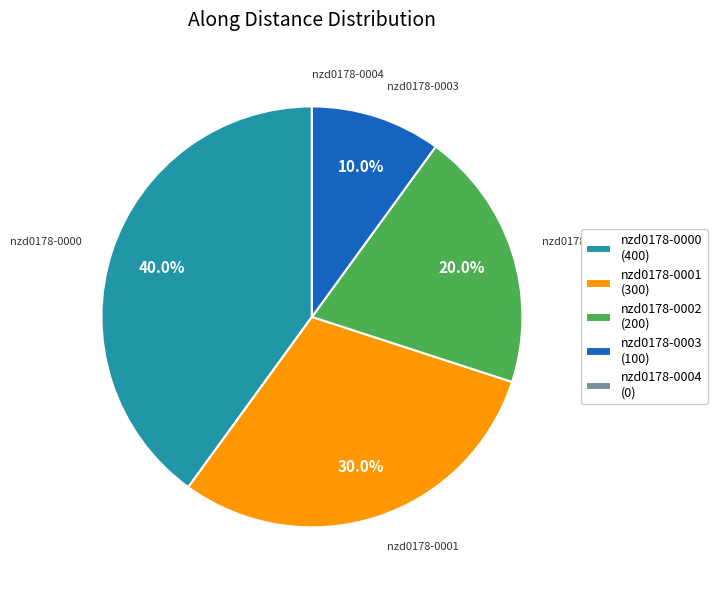

To the nearest percent, what is the difference between the largest and smallest slice percentages?

40%